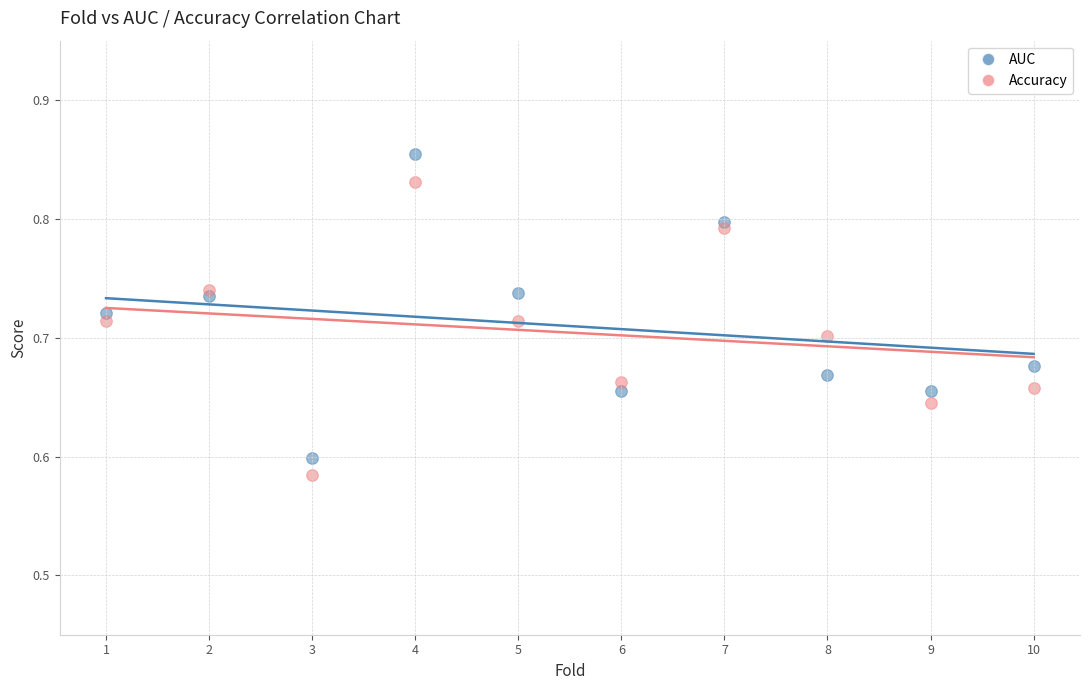

Which series reaches the minimum Y coordinate?

Accuracy